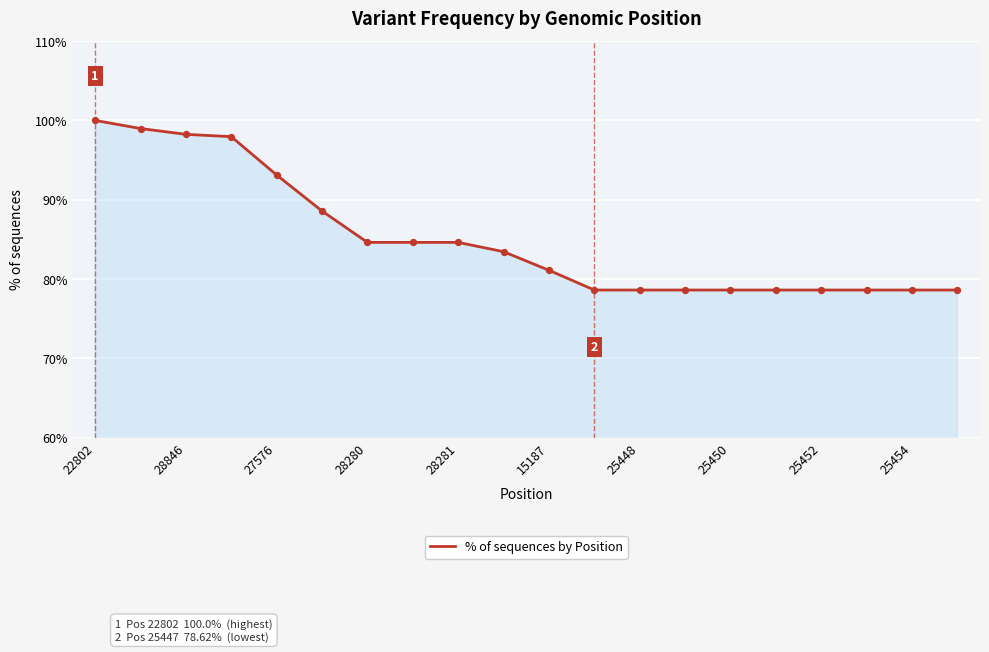

What is the smallest value displayed?

78.6